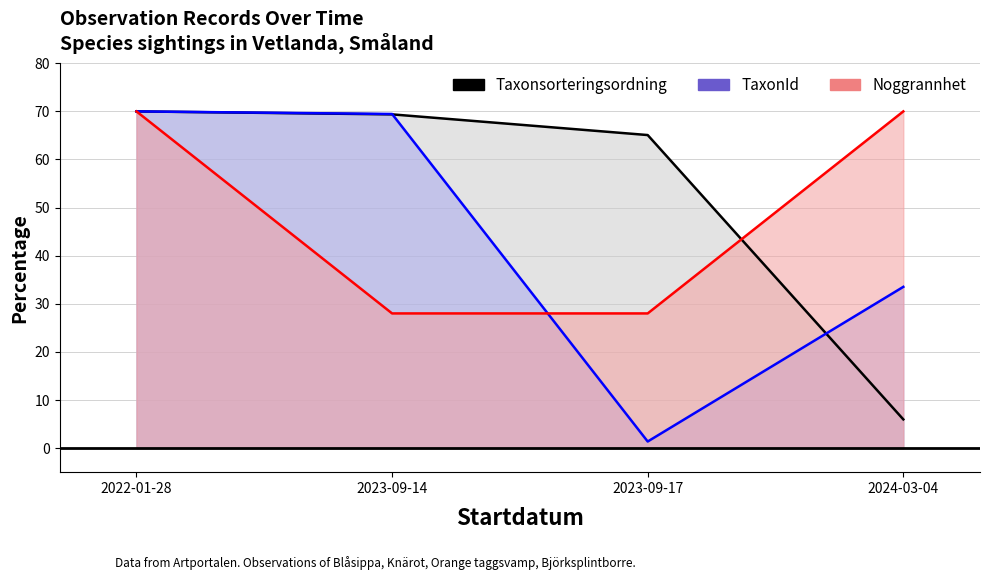

In TaxonId, how many points are lower than both neighbors (excluding endpoints)?

1